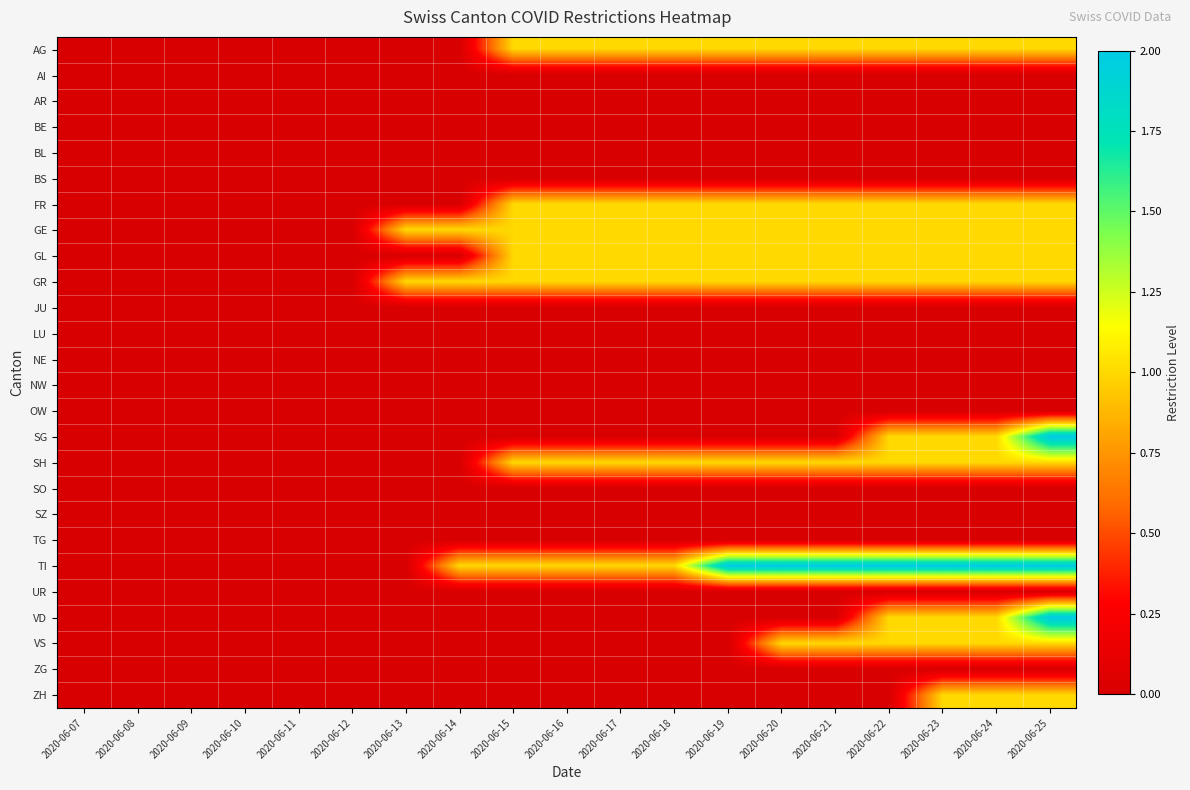

At which category does the chart reach its peak across all series?

2020-06-25